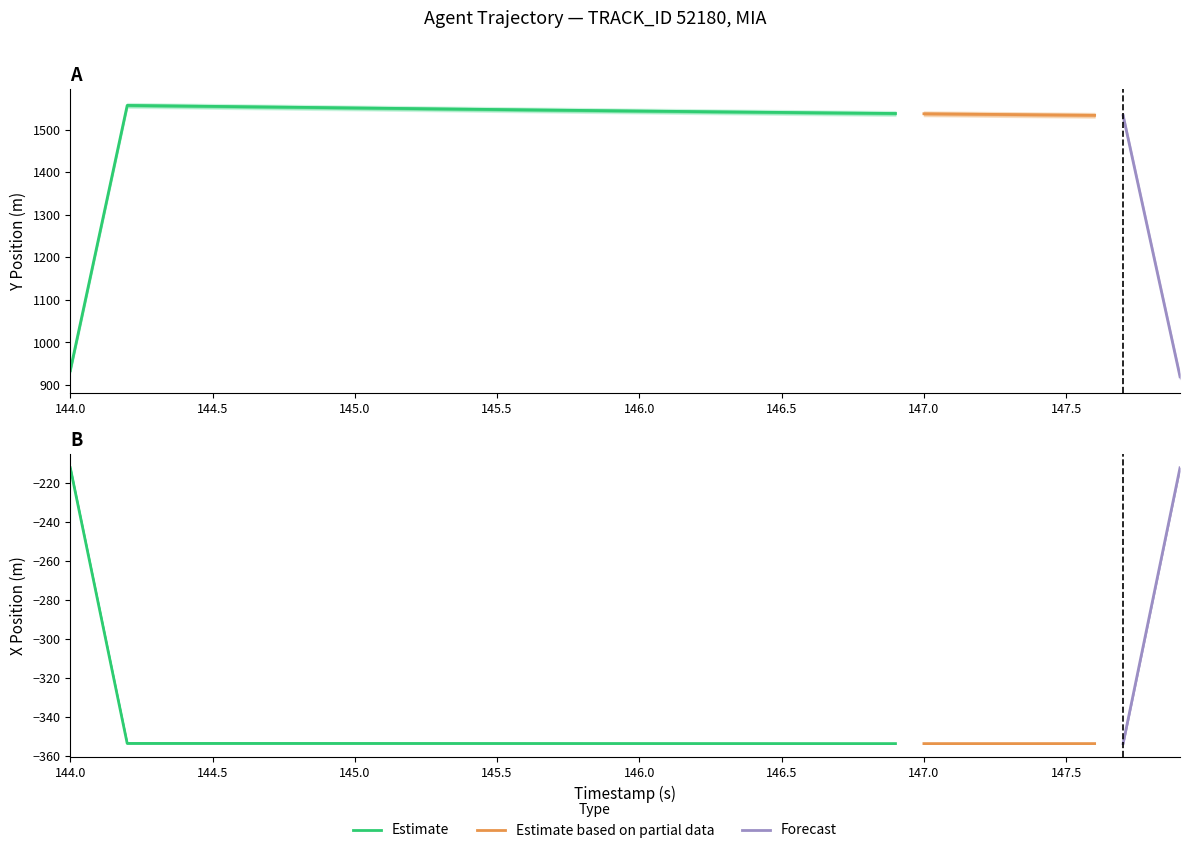

Does the chart have visible grid lines?

No